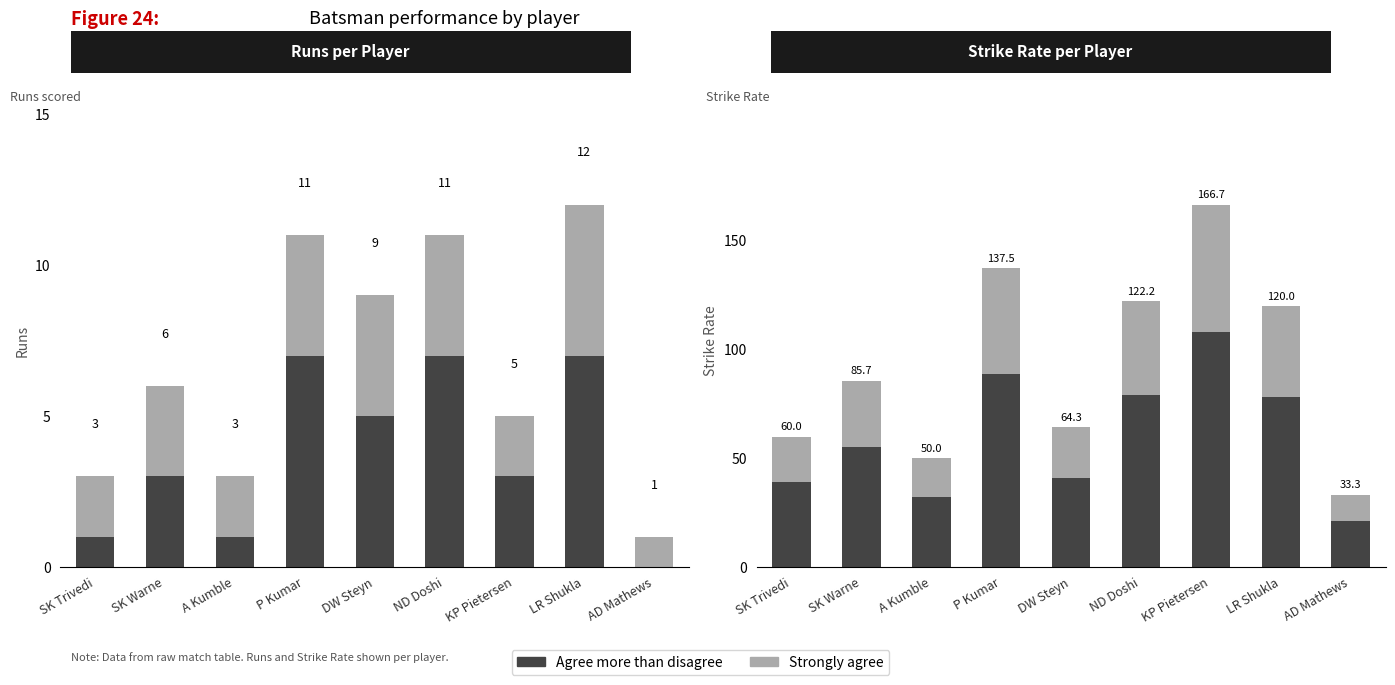

What is the difference between the highest and lowest values at AD Mathews?

8.7